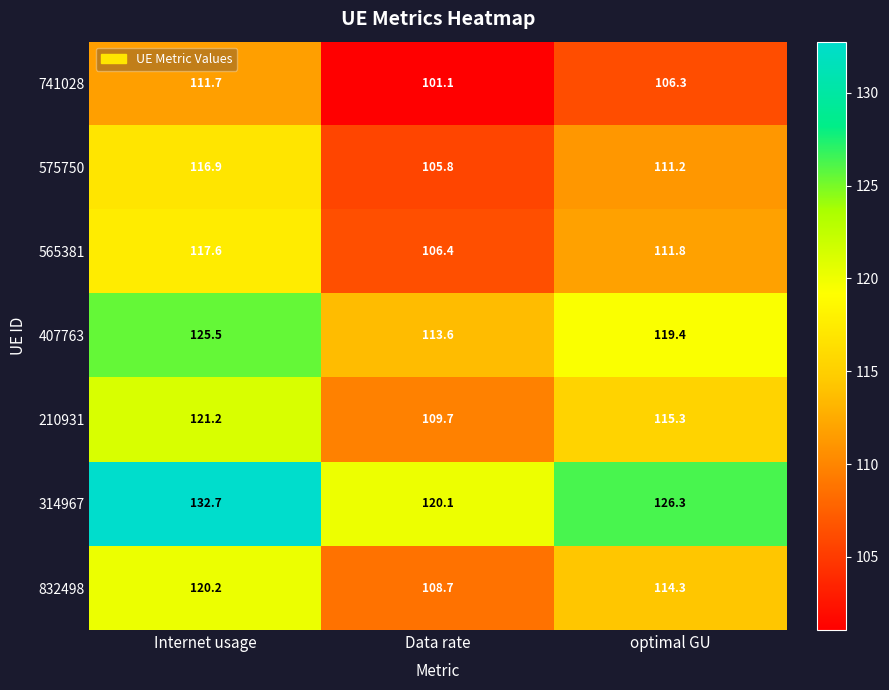

At which label is 741028 closest to 106?

optimal GU